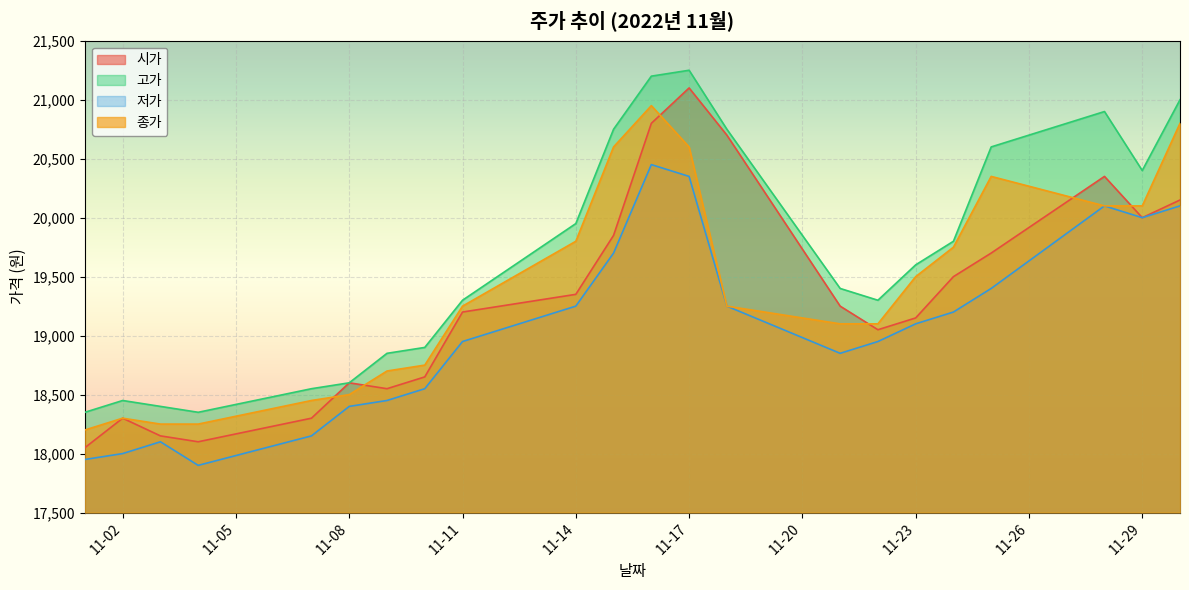

How many series are shown in this chart?

4